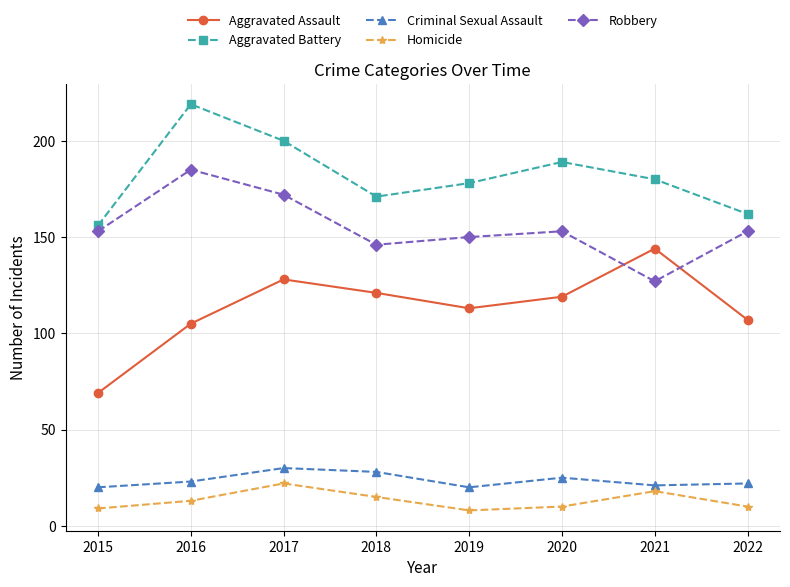

Is the value of Robbery at 2020 greater than the value of Homicide at 2016?

Yes